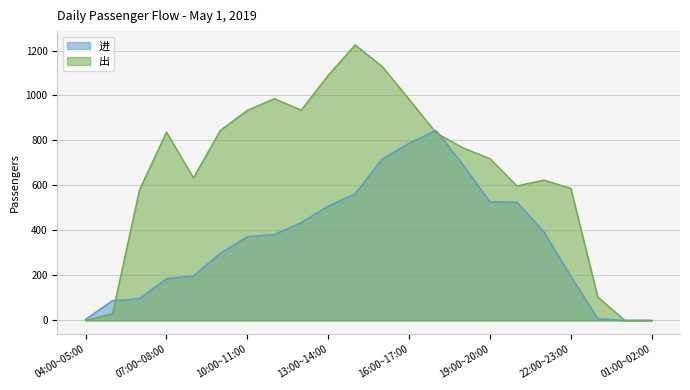

What is the value of the 进 point at the 11th from the left?

563